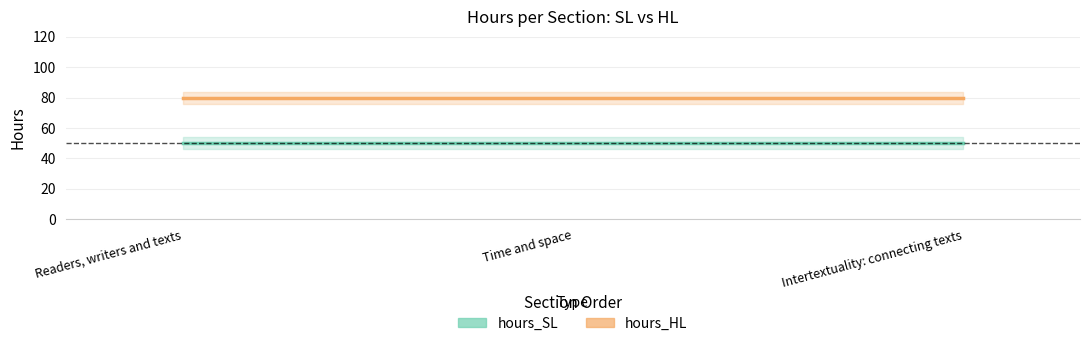

What position from the right is Intertextuality: connecting texts?

1